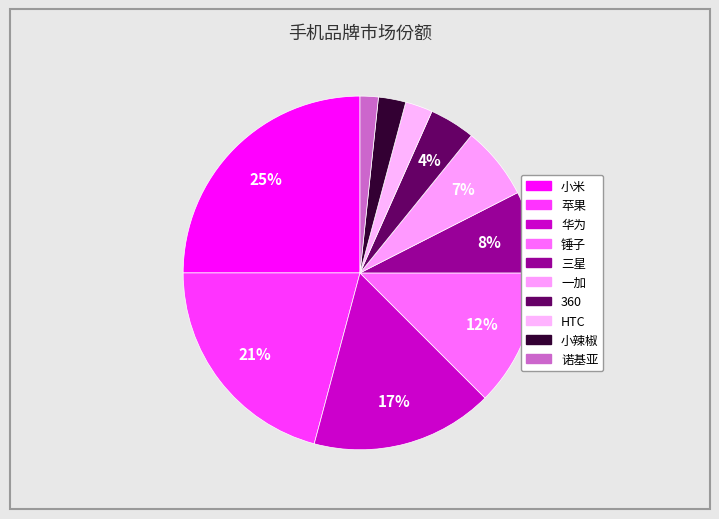

How many segments does this pie chart have?

10